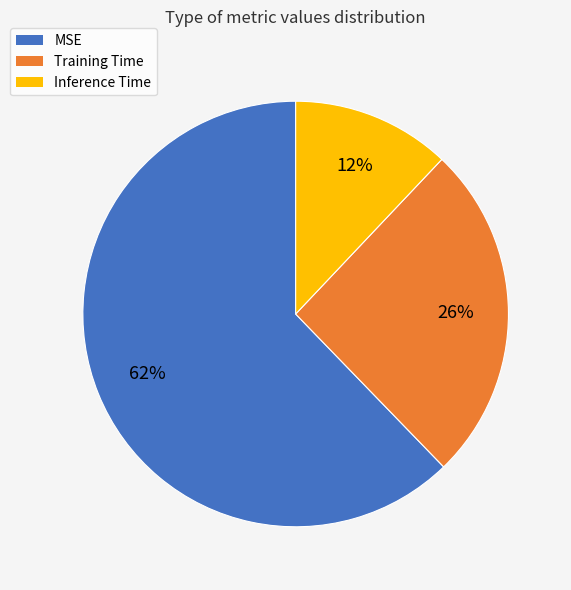

How many slices are in this pie chart?

3